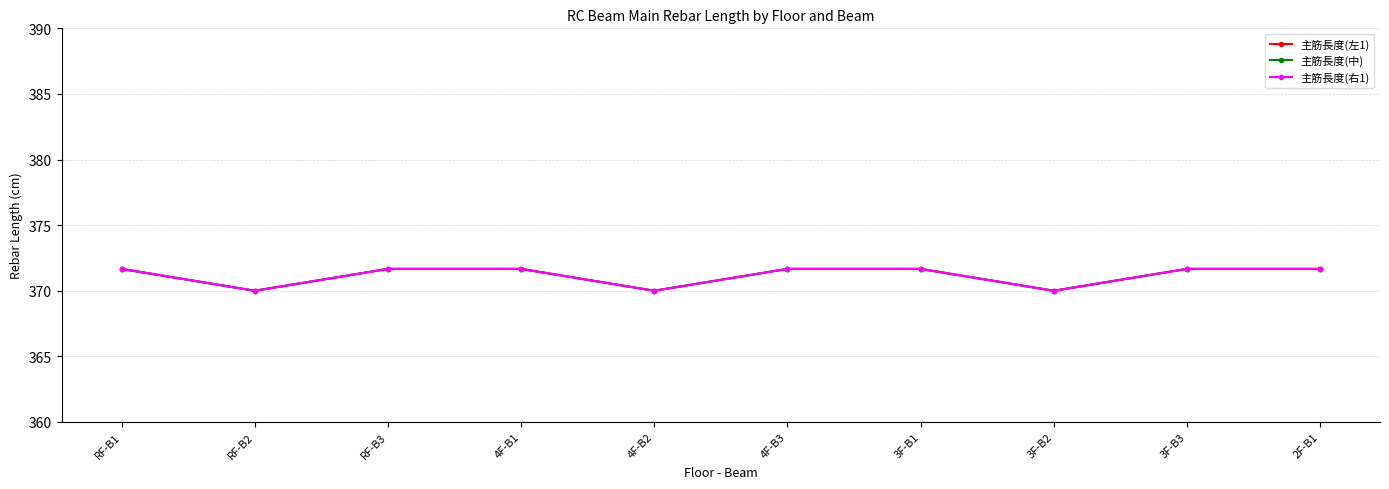

Is this an area chart (filled region under the line)?

No